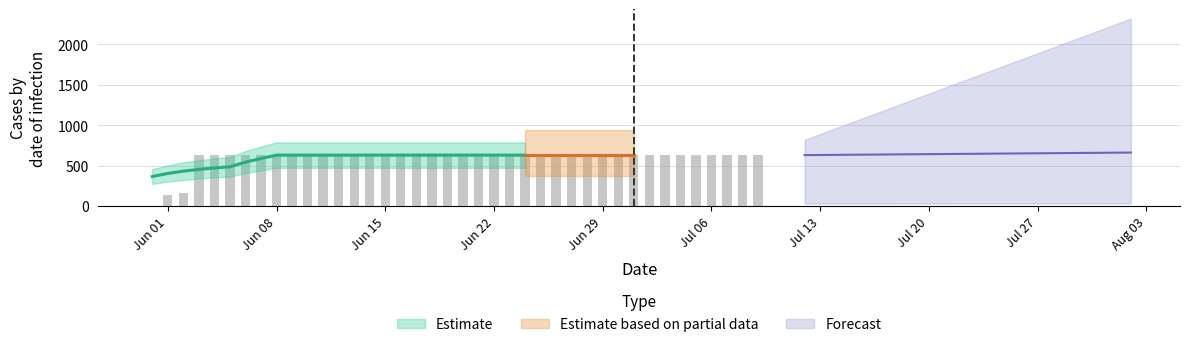

Approximately how many times larger is the value at 2020-06-06 compared to 2020-06-07?

1.0